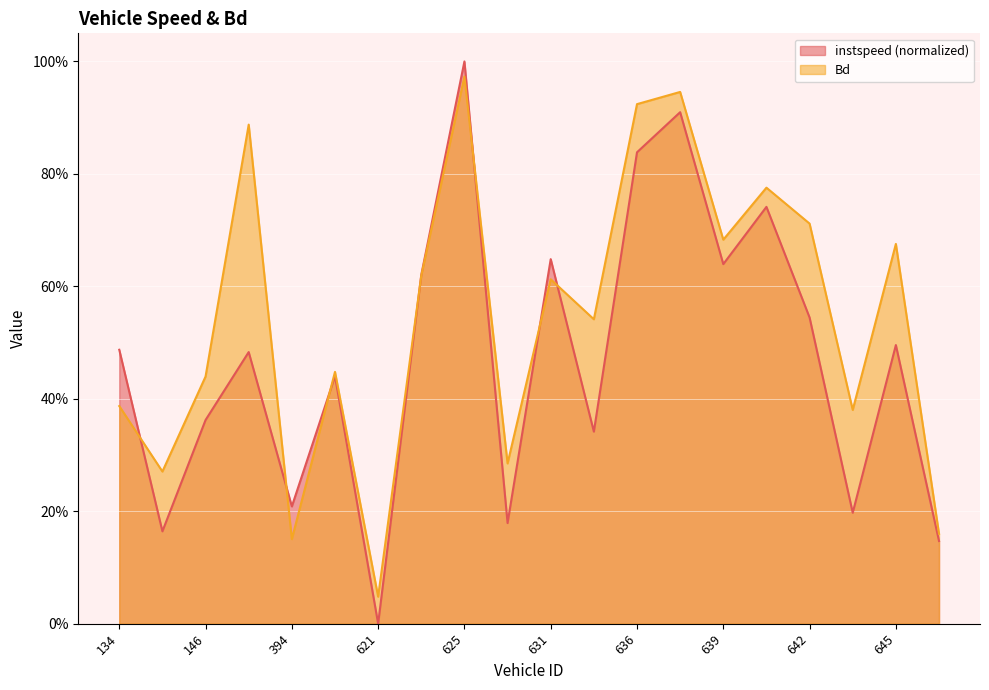

How many positive values does the instspeed series have?

19